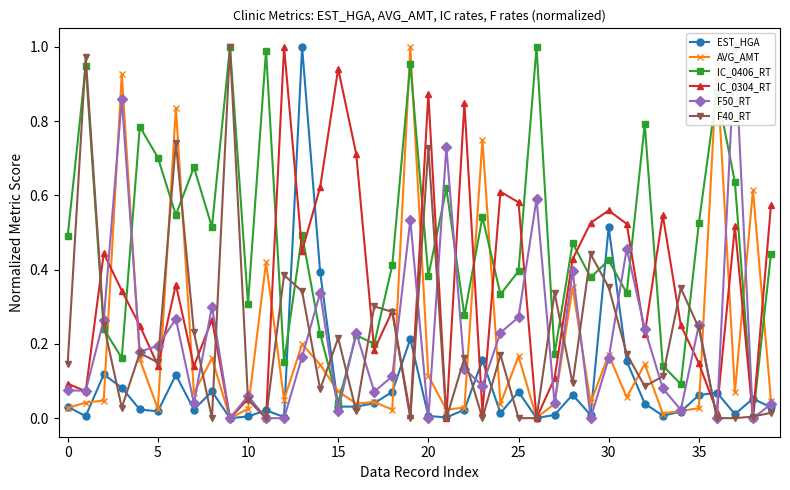

True or false: F40_RT has more than 0 interior local peaks.

True